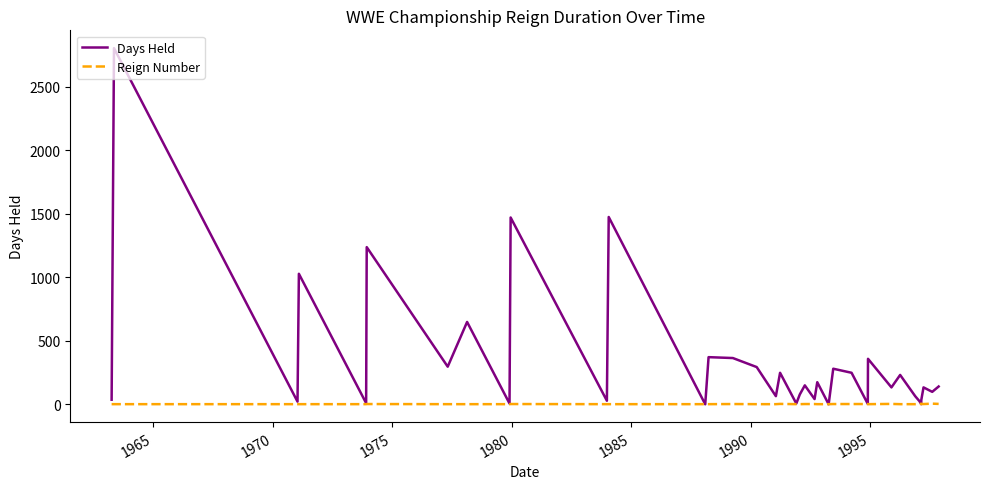

What is the maximum value shown in the chart?

2803